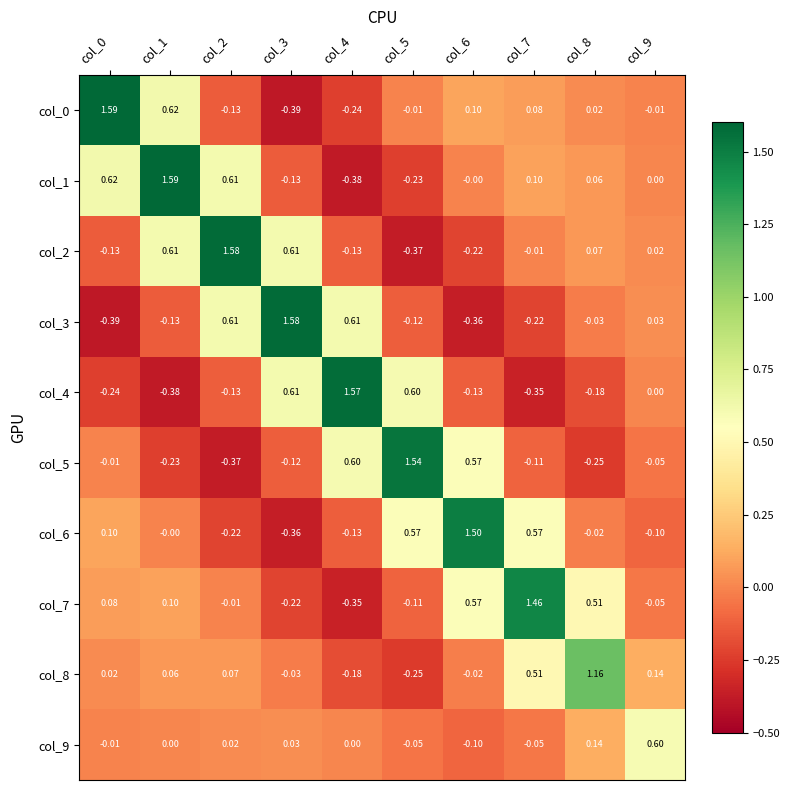

Is the value of col_3 at col_5 greater than the value of col_1 at col_1?

No